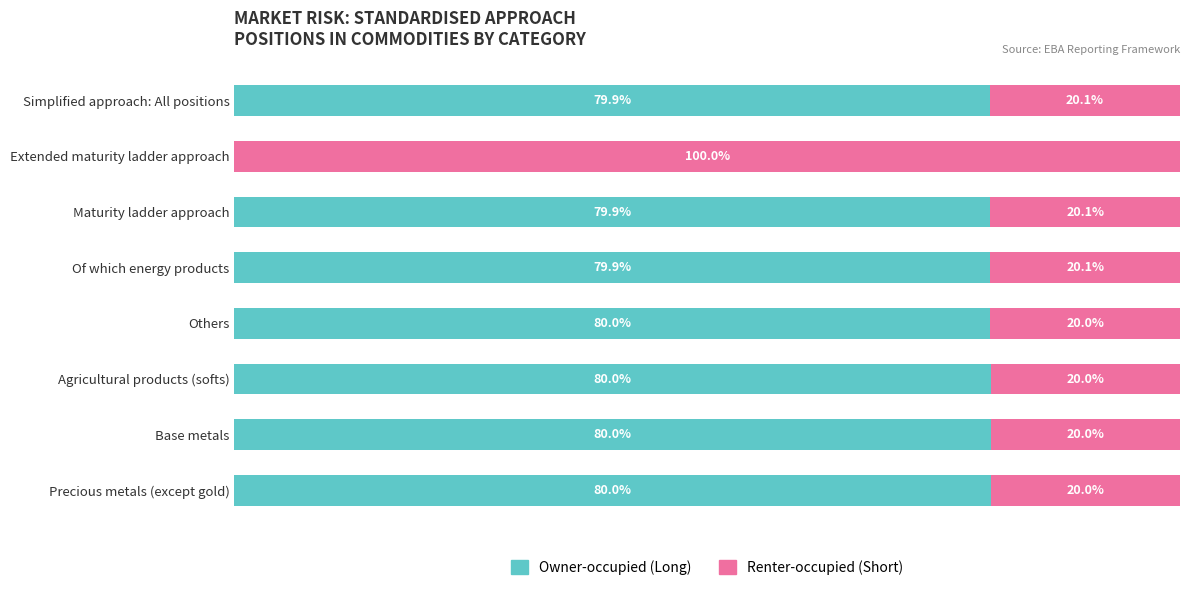

What are all the series names shown in the legend?

Owner-occupied (Long), Renter-occupied (Short)